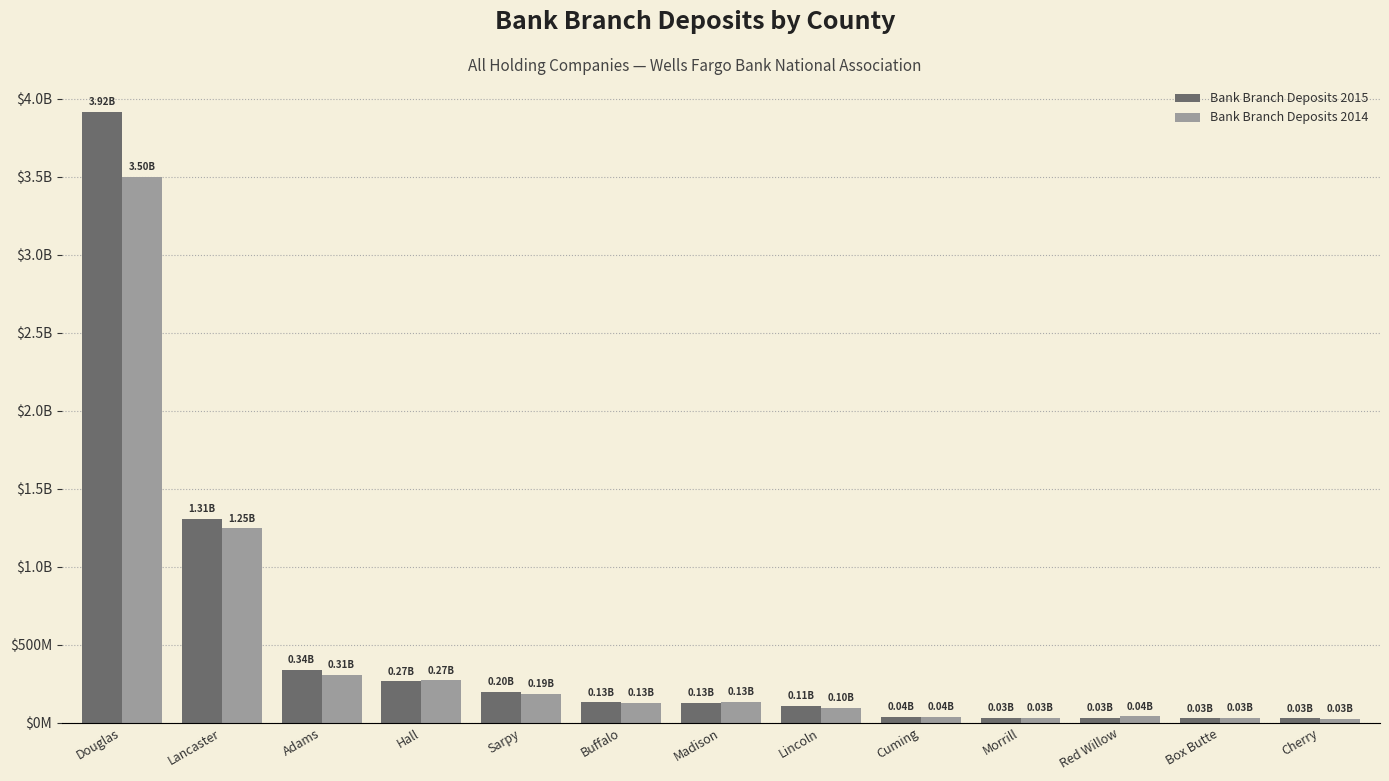

Are the bars horizontal?

No